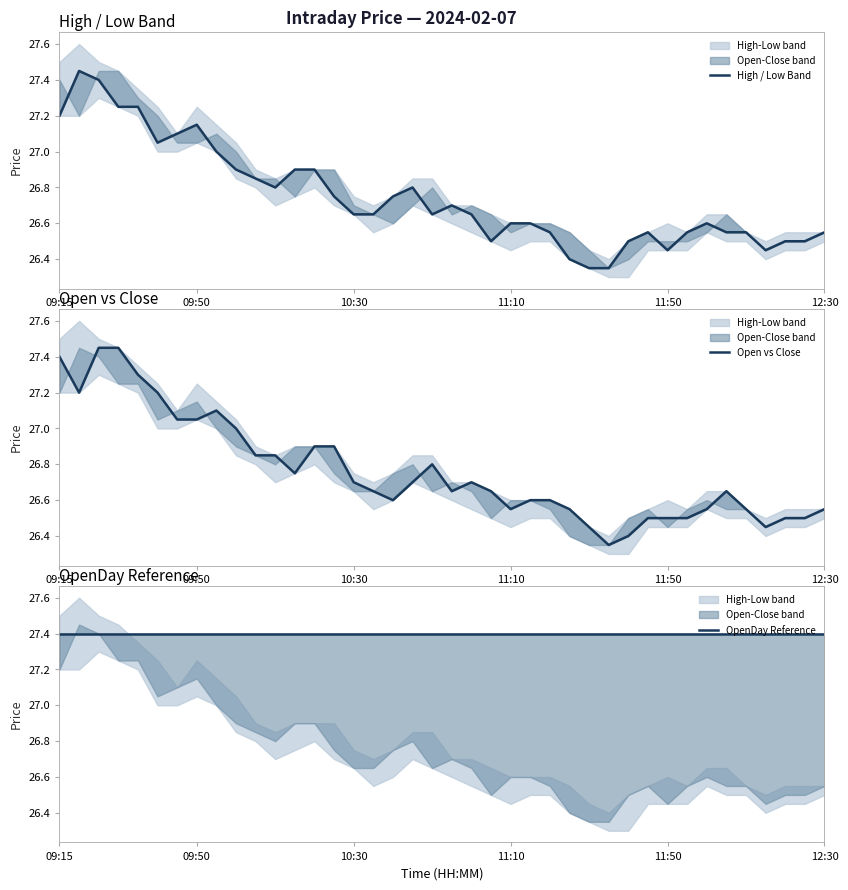

What is the spread (max minus min) of values at 19?

0.8